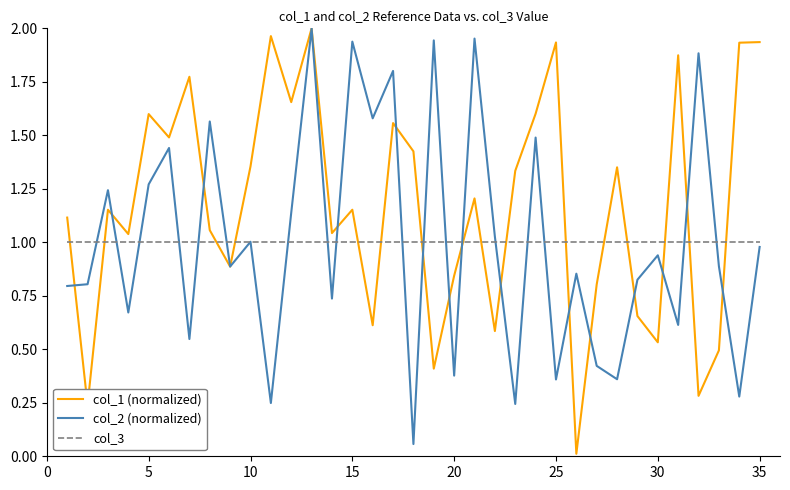

Which series has the largest total across all categories?

col_1 (normalized)